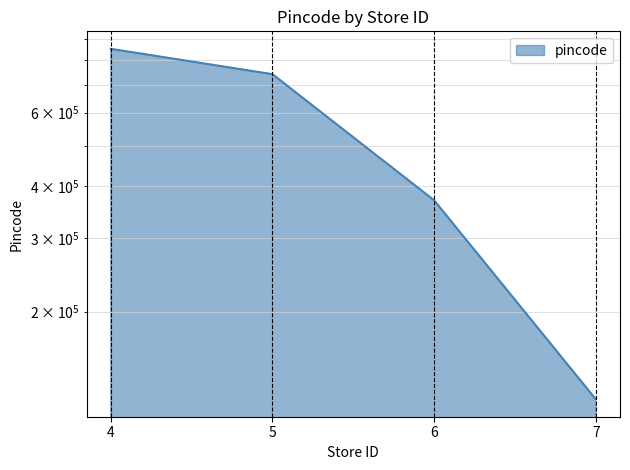

How many values are between 369852 and 852369?

3